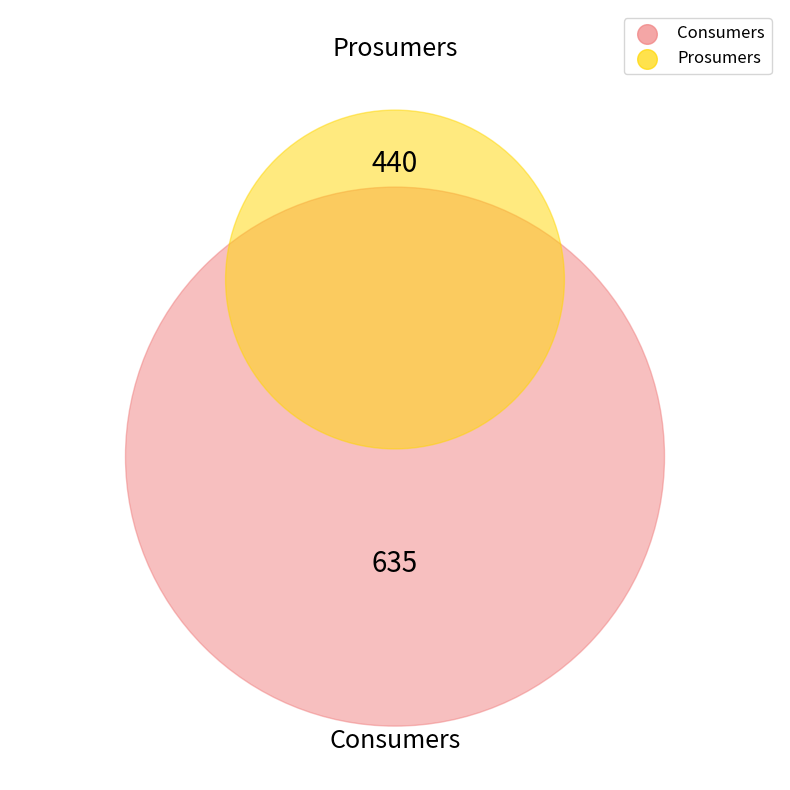

What is the majority slice?

Consumers